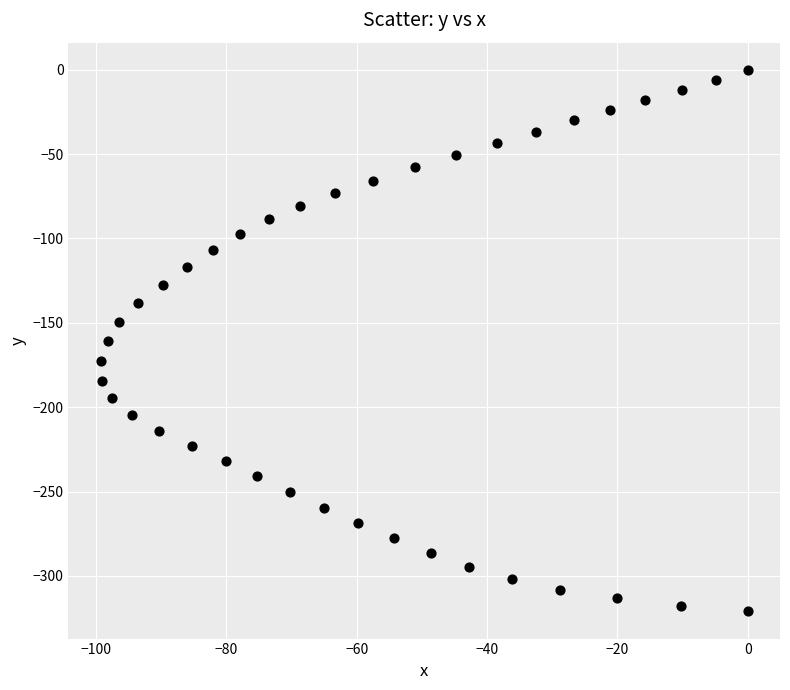

What is the range of X values (max minus min)?

99.3